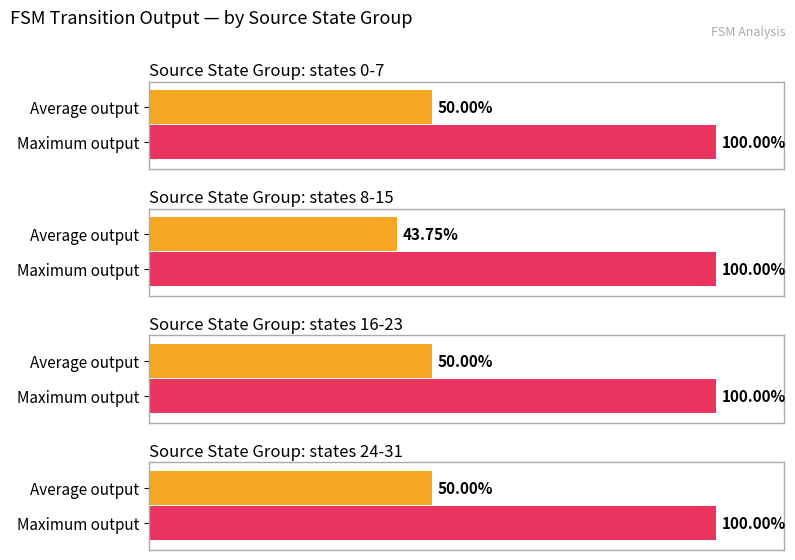

Does the chart contain any negative values?

No